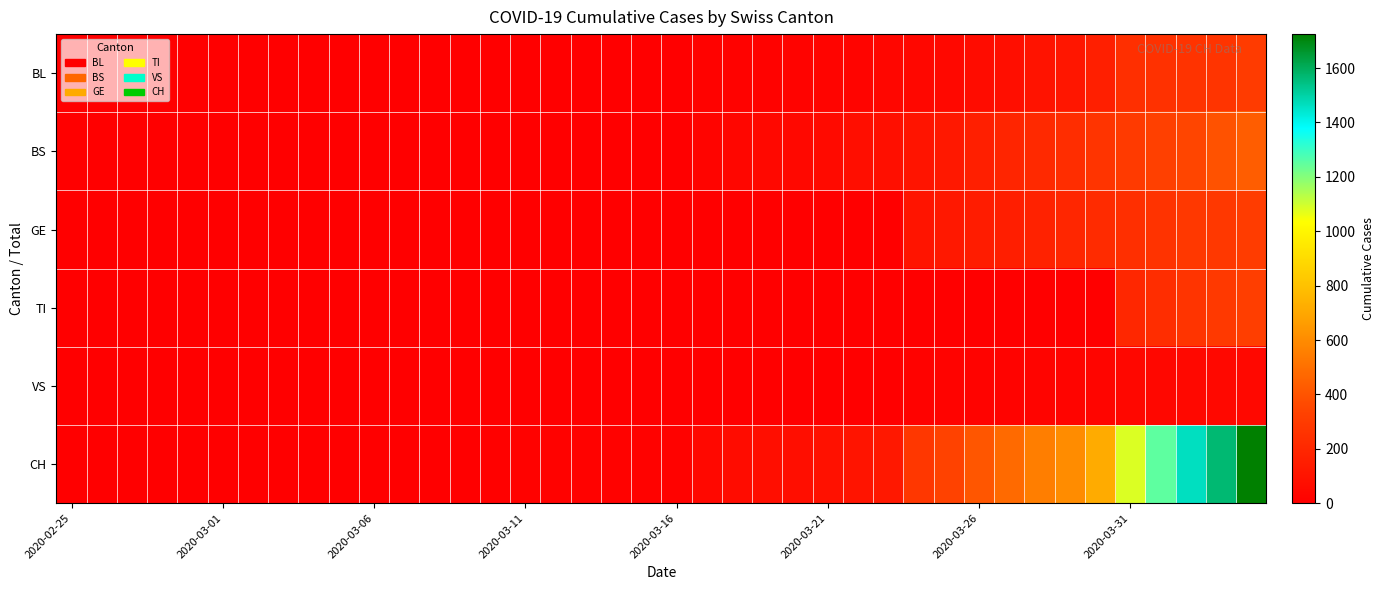

At how many categories does at least one series exceed 1254?

3